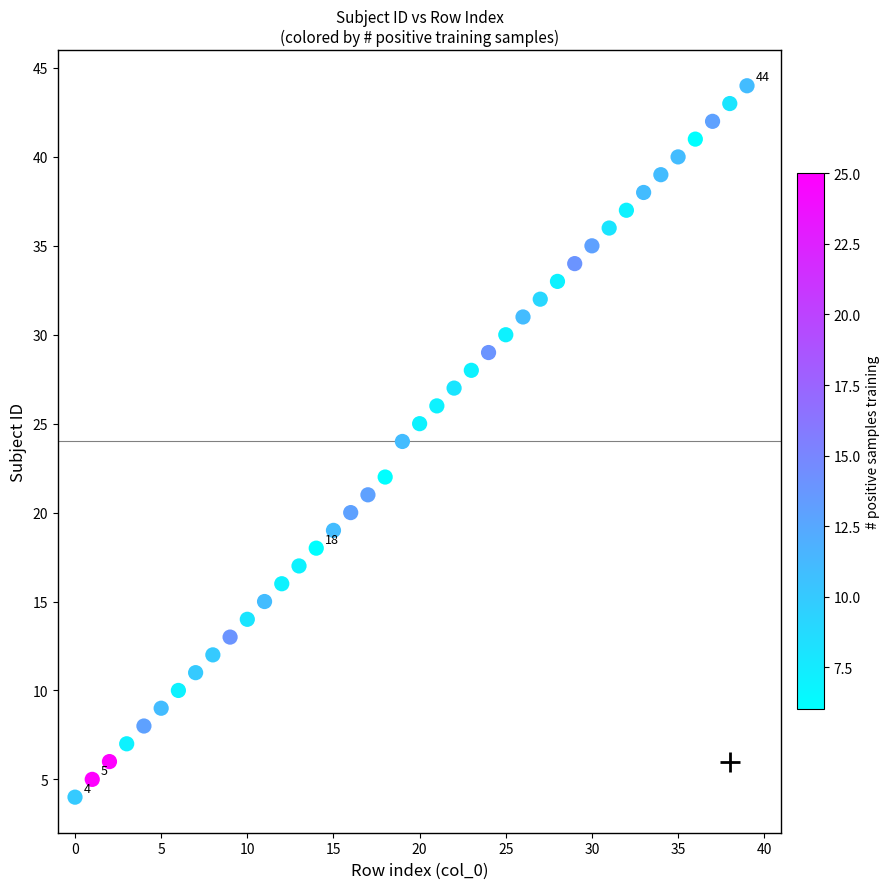

What is the range of Y values (max minus min)?

40